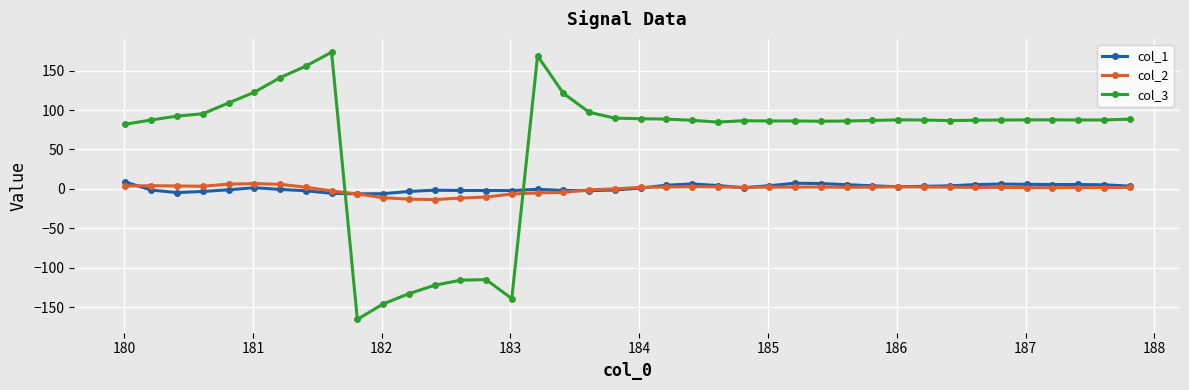

What is the value of the col_3 point at the 2nd from the left?

87.4